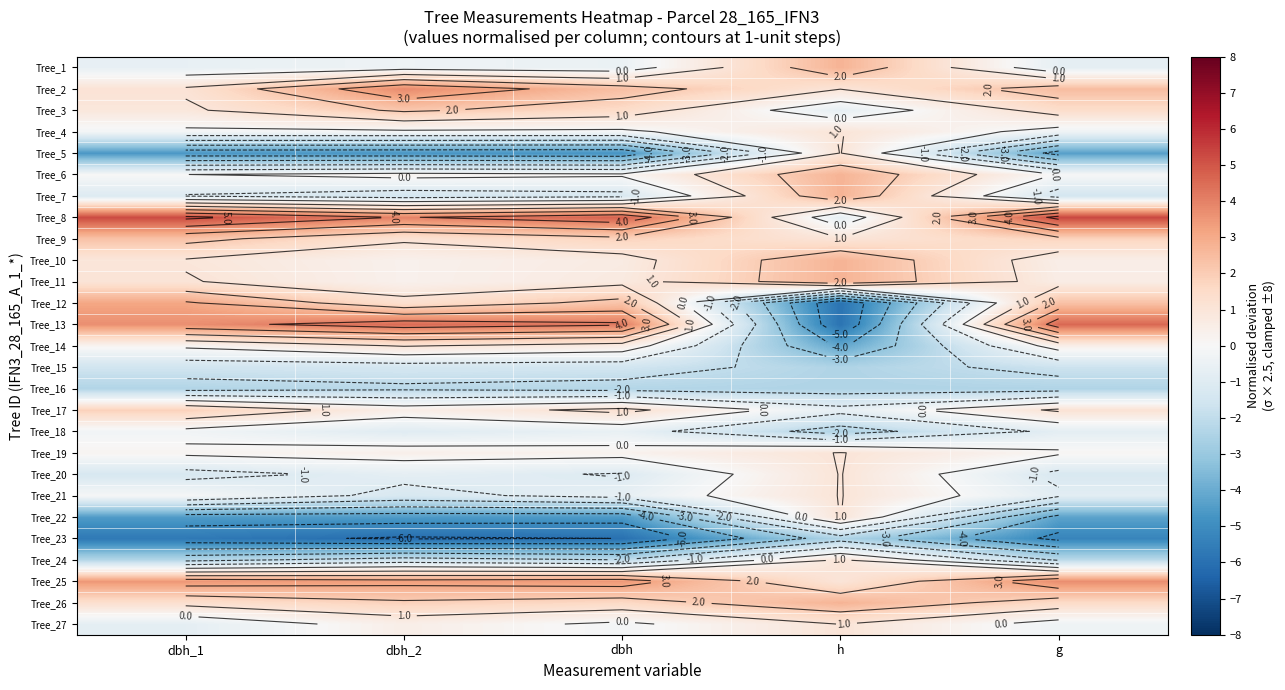

At which category is the sum across all series the highest?

g